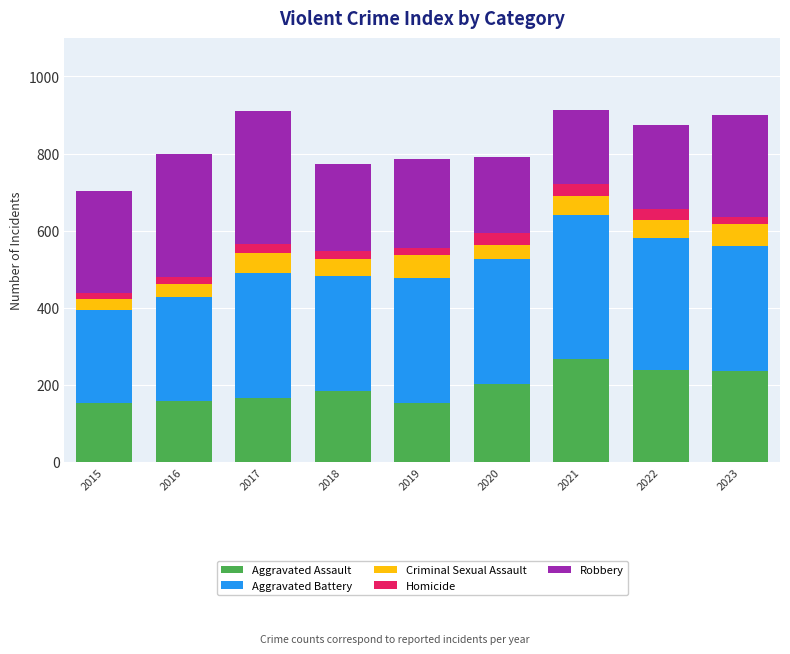

The value of Aggravated Assault at 2015 is 152. True or false?

True